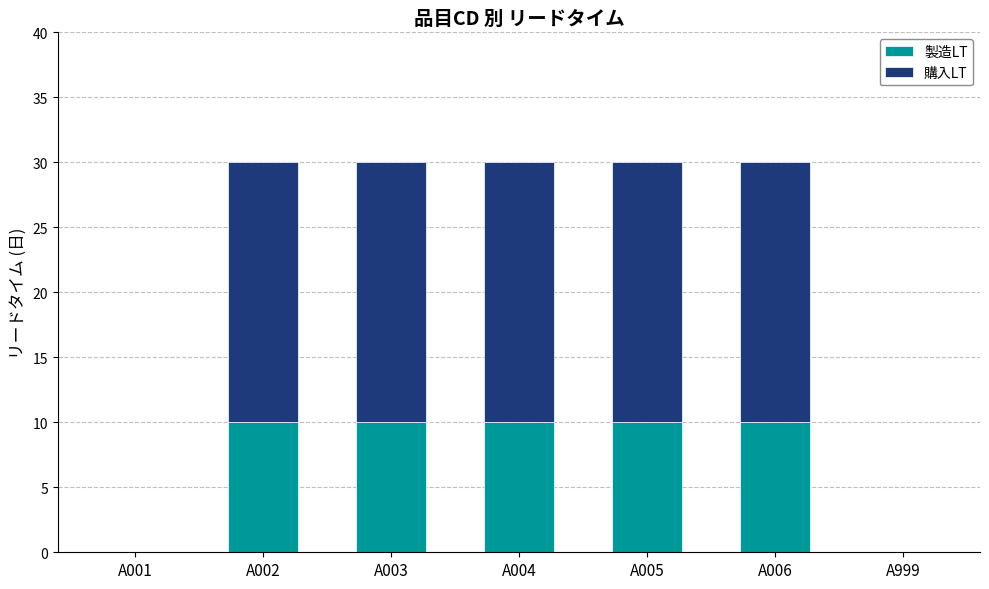

What is the difference between the 製造LT values at A001 and A003?

10